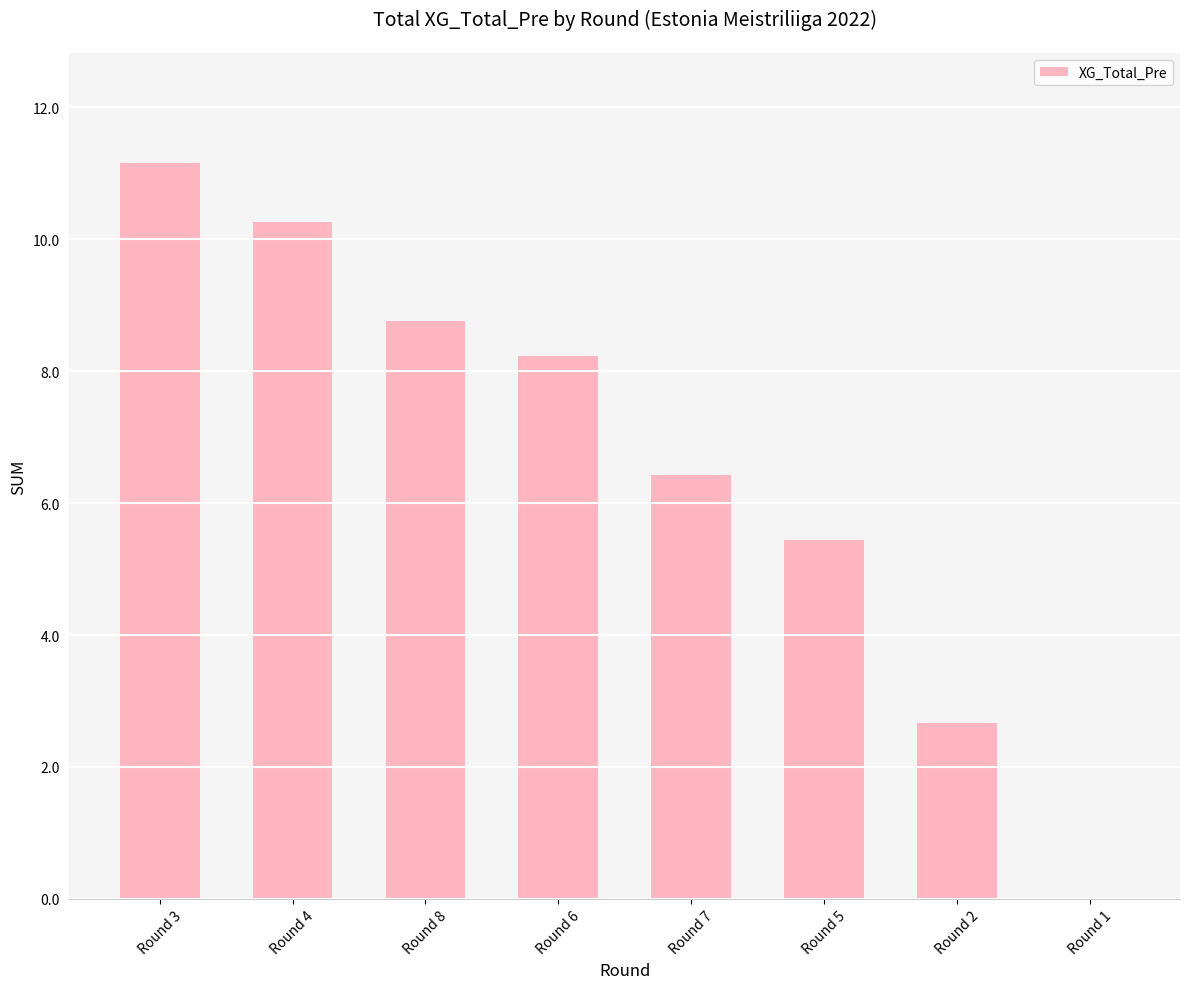

Count the number of categories in the chart.

8